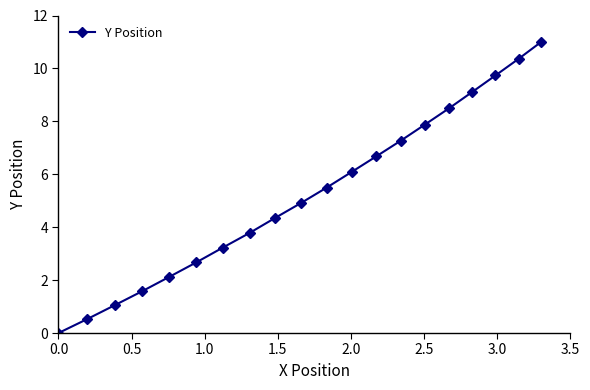

What is the greatest value displayed?

11.0